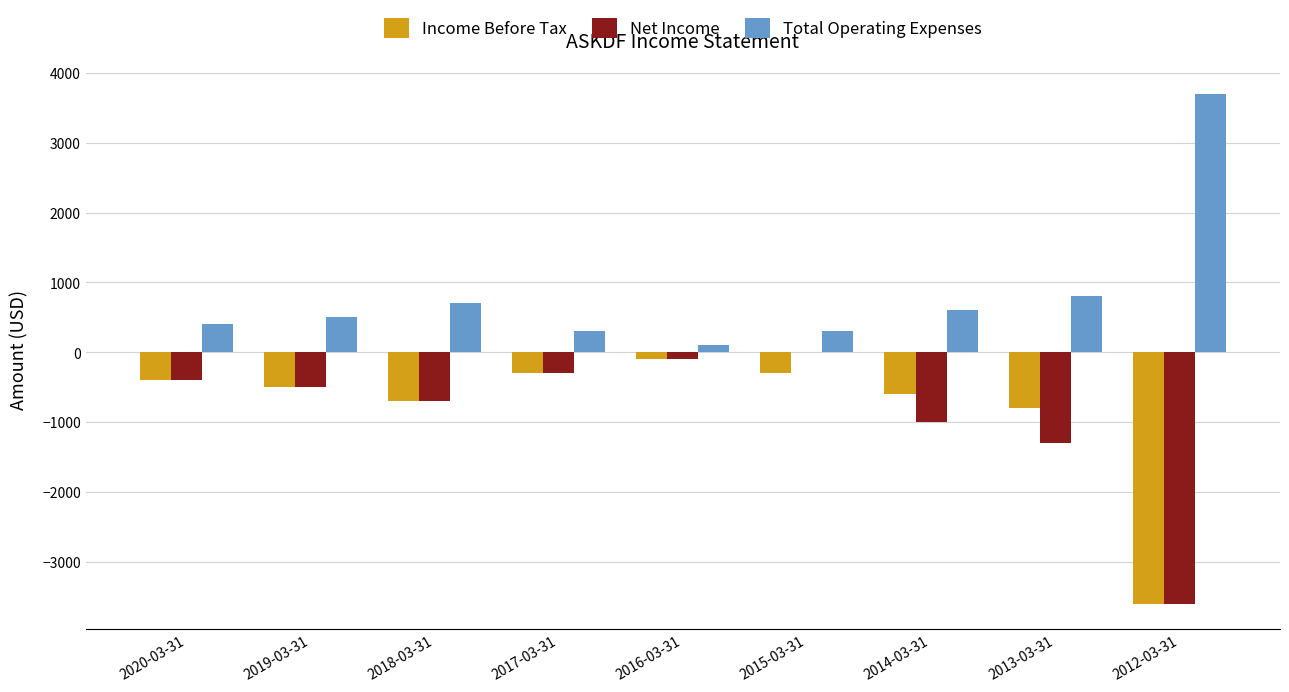

Are the bars horizontal?

No